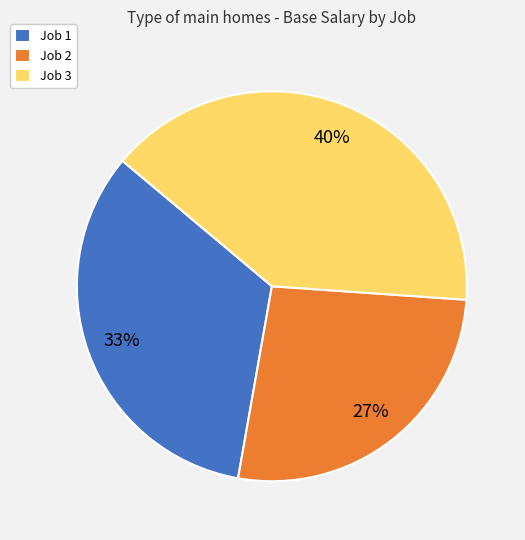

Count the number of slices in the pie.

3